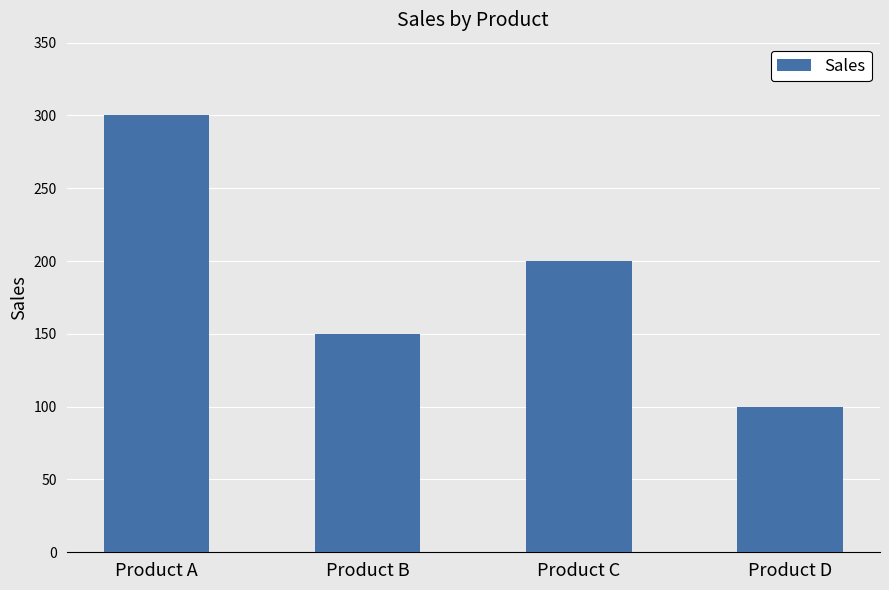

Which category has the lowest value across all series?

Product D